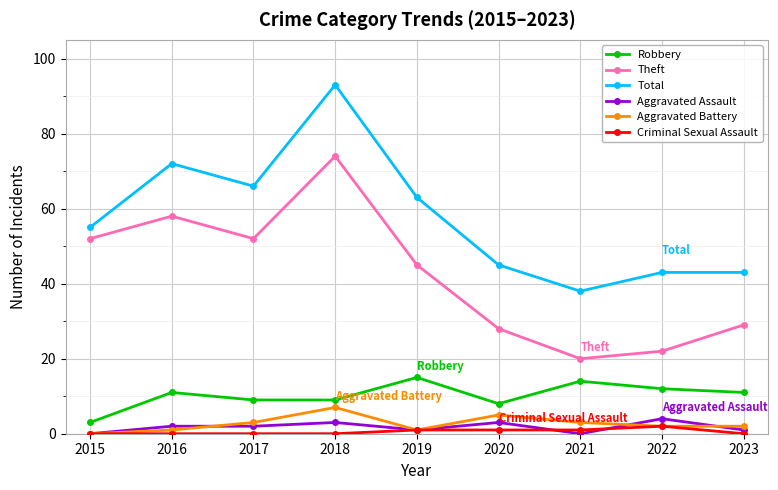

At which category is the sum across all series the highest?

2018